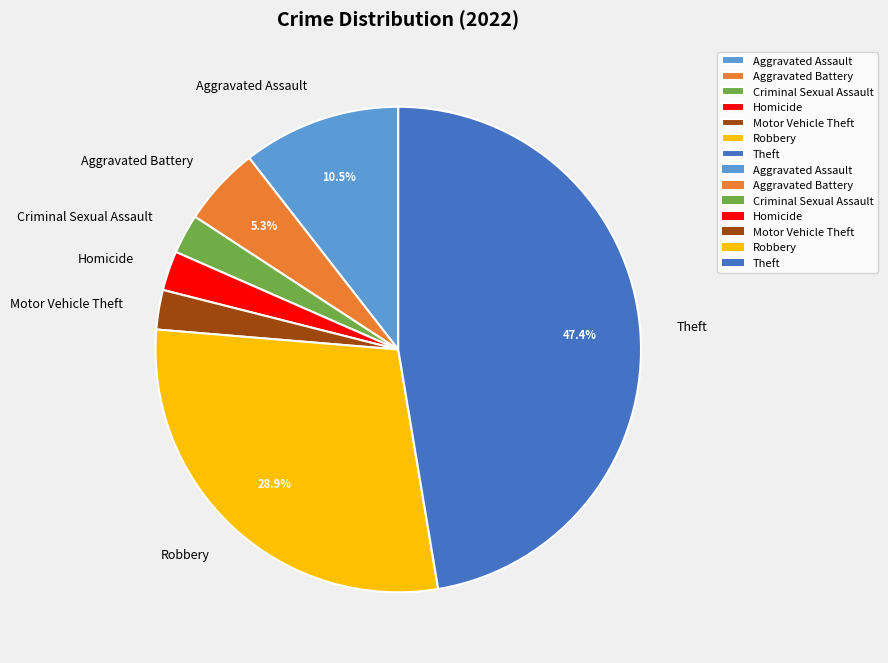

To the nearest percent, what portion does Aggravated Battery represent?

5%